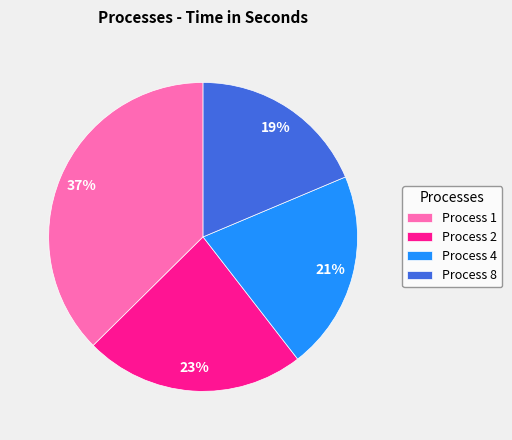

To the nearest percent, what is the difference between the Process 2 and Process 4 slice percentages?

2%